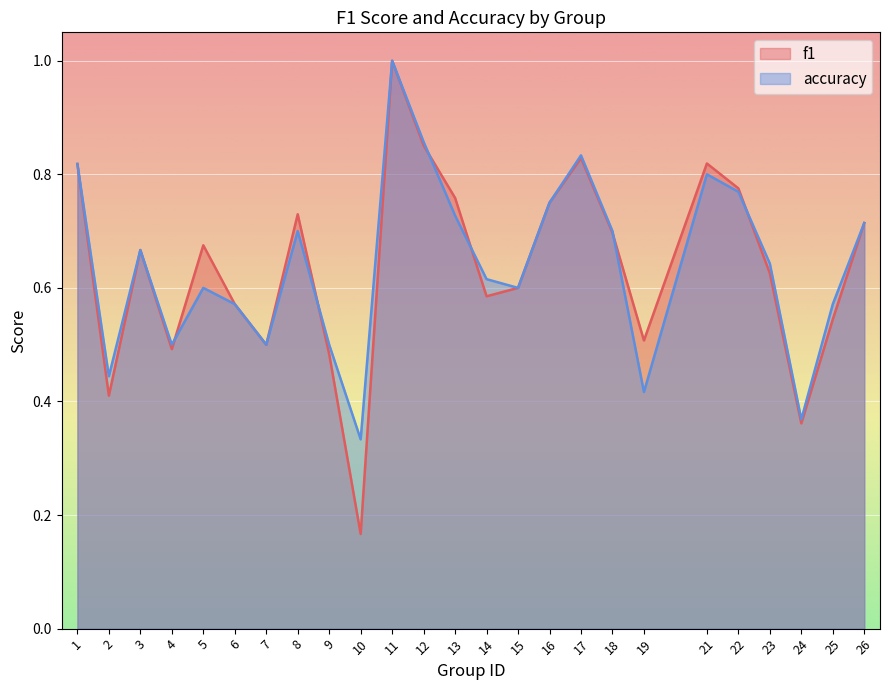

What is the value of the accuracy point at the 22nd from the left?

0.6